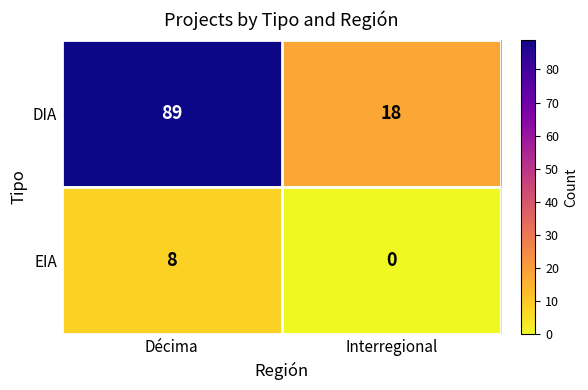

Which label corresponds to the largest value in the chart?

Décima